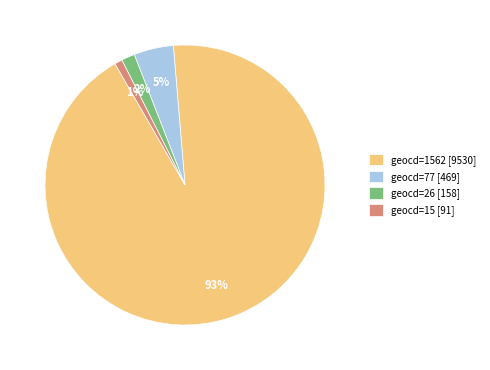

Is it true that geocd=1562 [9530] is 99% of the pie?

False